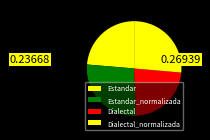

What is the largest slice in the pie chart?

Estandar_normalizada